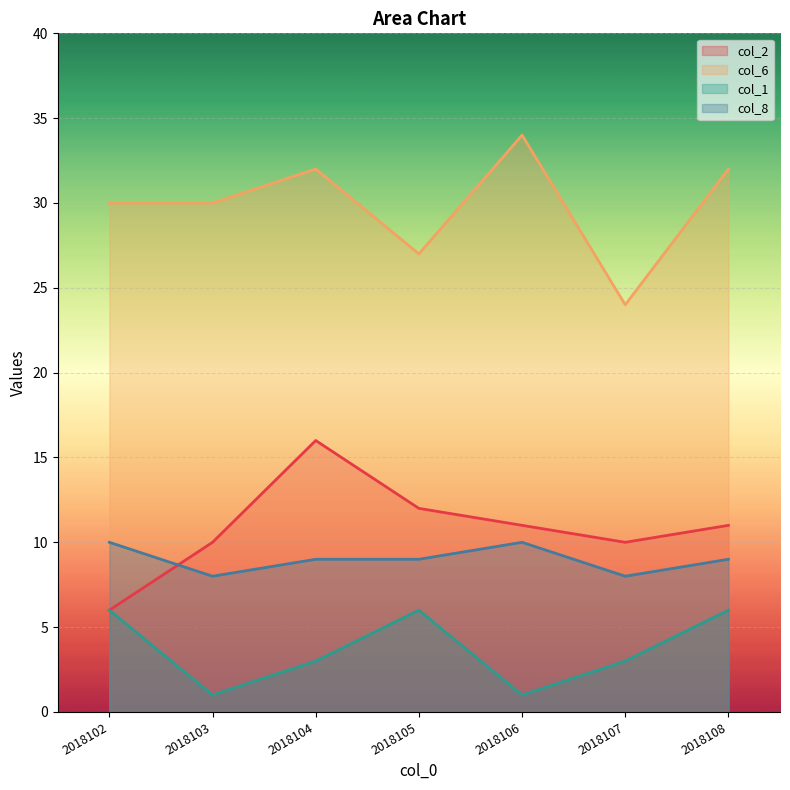

How many values in the col_2 series exceed 11?

2